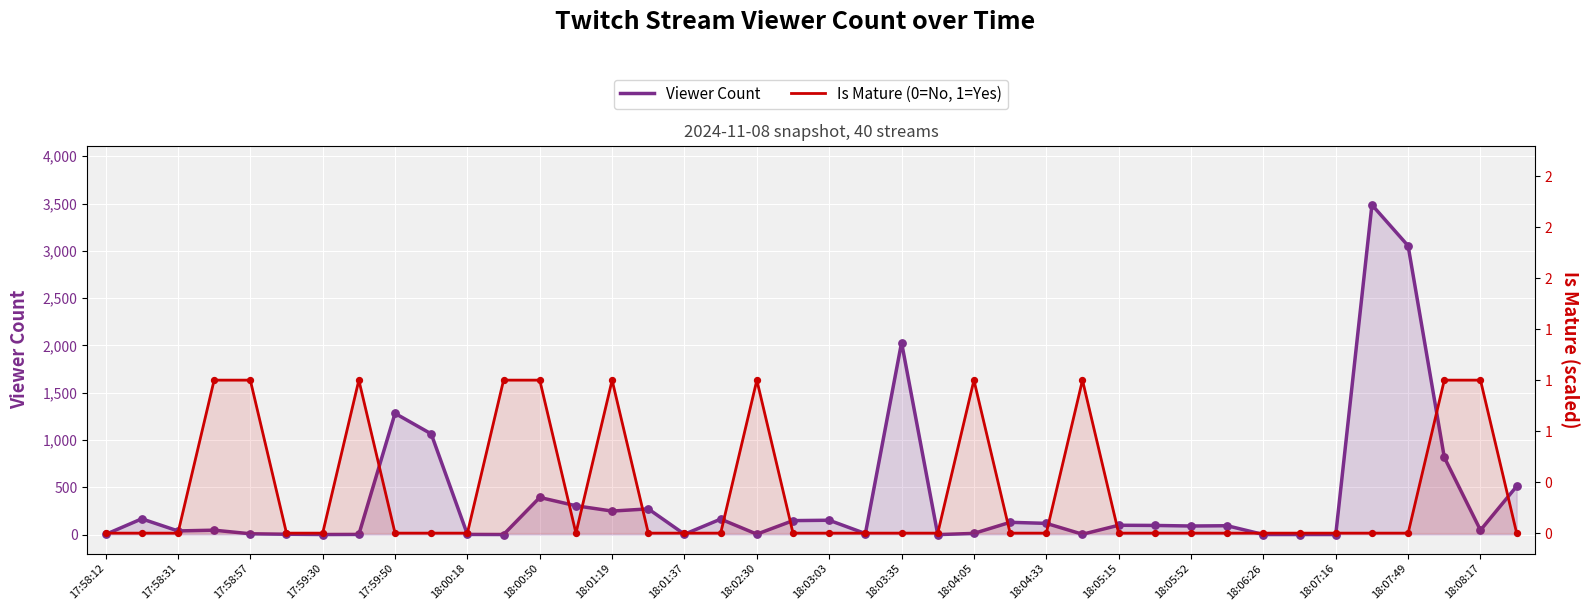

Which series has the widest spread of Y values?

Viewer Count